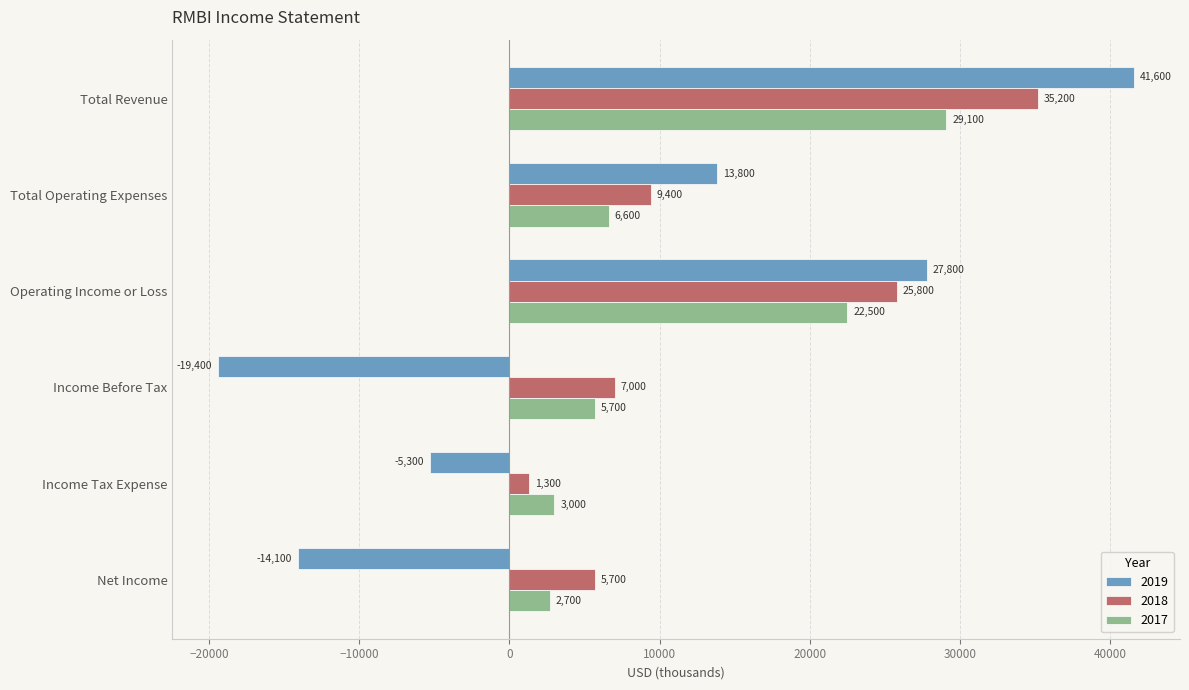

List the series in order of their peak value, highest first.

2019, 2018, 2017